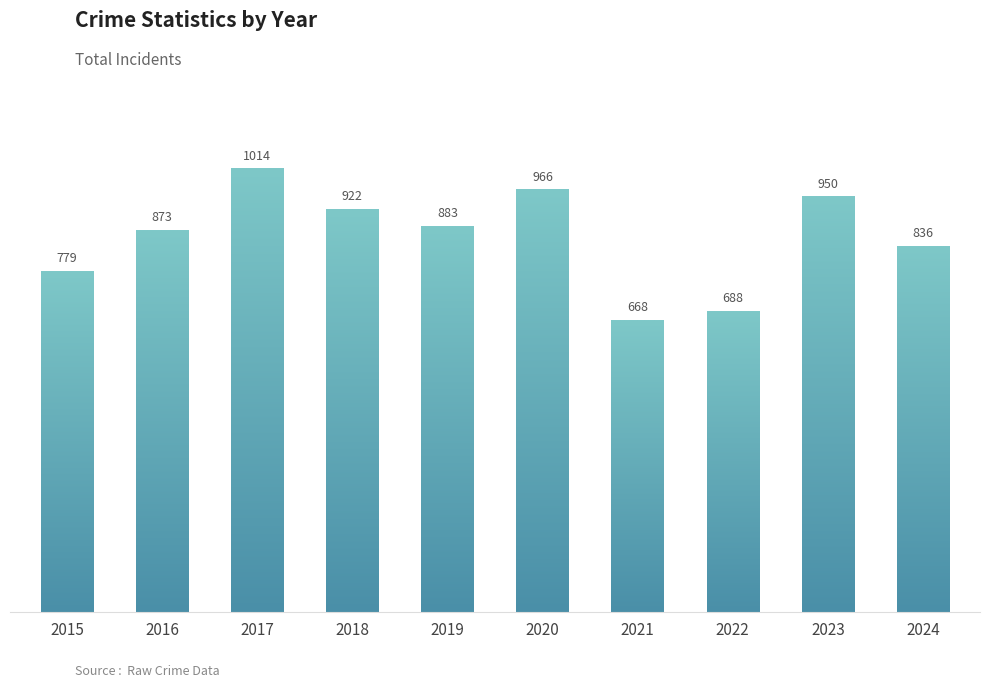

How many values are below 883?

5